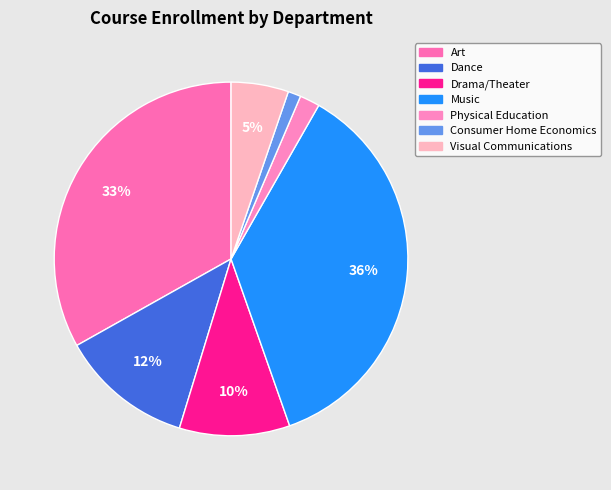

Combined, do Visual Communications and Art account for over 50%?

No